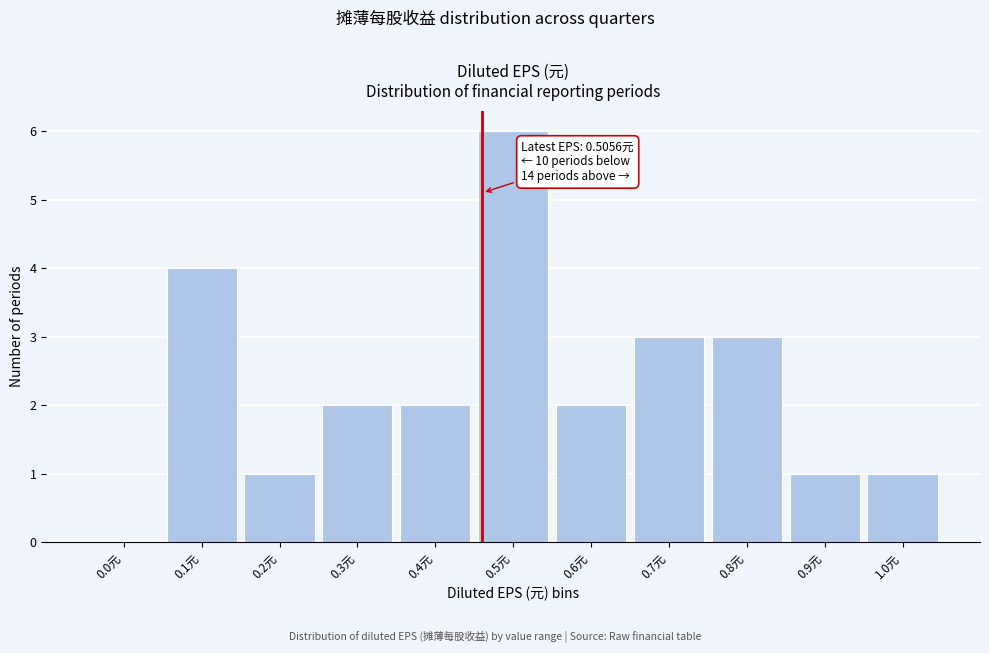

Reading left to right, extract all data points from this chart.

0.0元=0	0.1元=4	0.2元=1	0.3元=2	0.4元=2	0.5元=6	0.6元=2	0.7元=3	0.8元=3	0.9元=1	1.0元=1